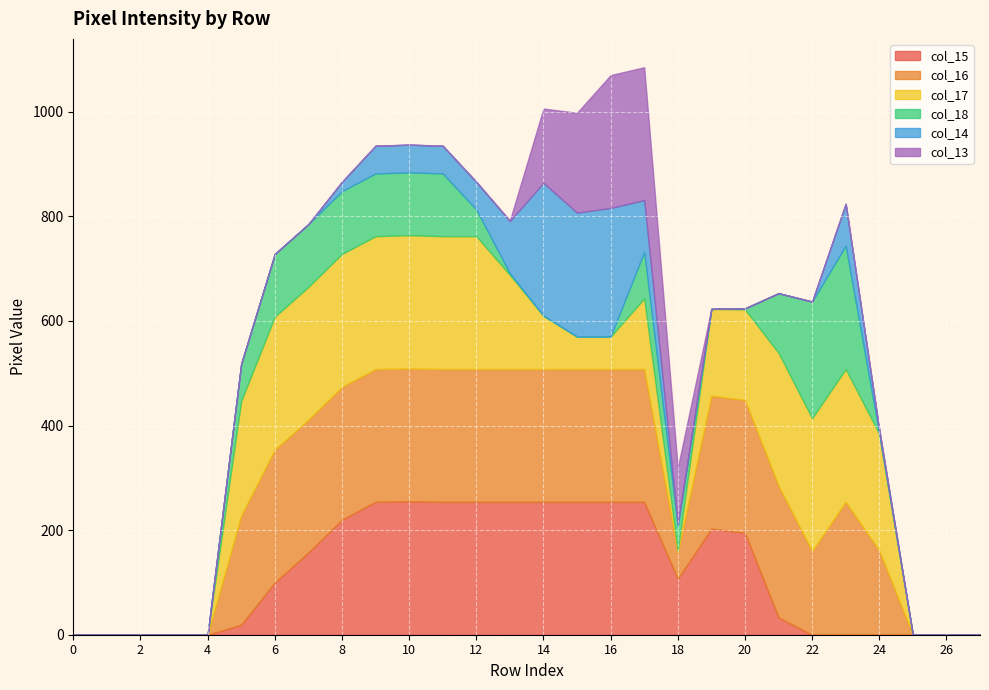

What are all the series names shown in the legend?

col_15, col_16, col_17, col_18, col_14, col_13